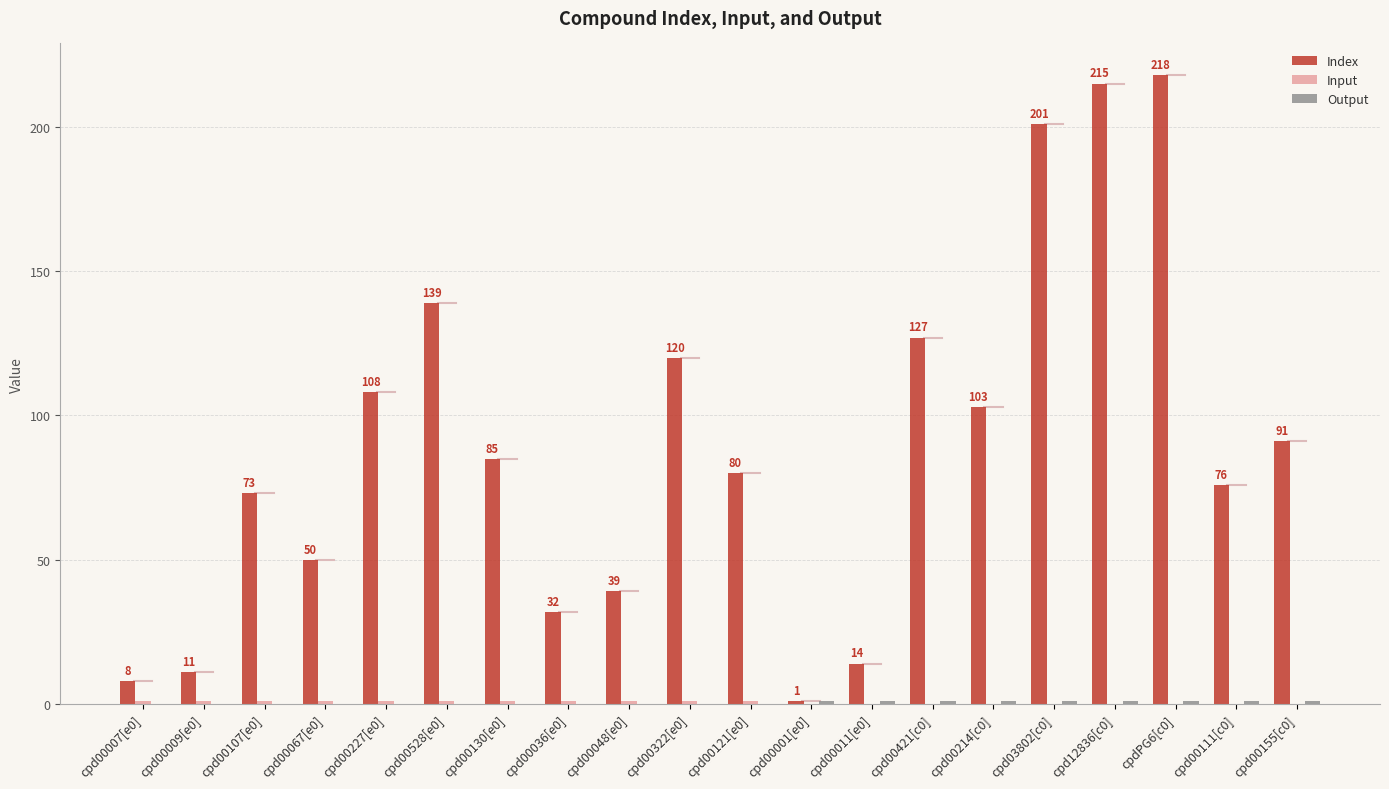

What is the spread (max minus min) of values at cpd00067[e0]?

50